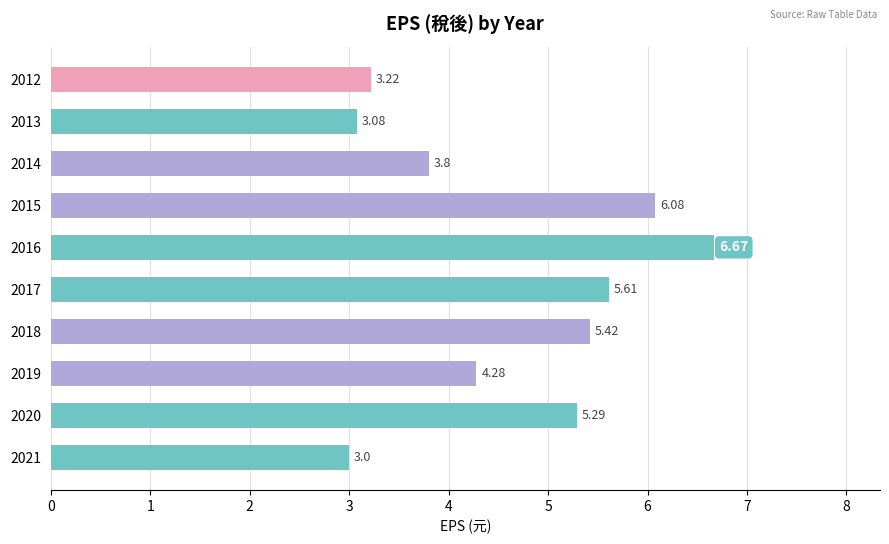

List the labels in order of value, largest first.

2016, 2015, 2017, 2018, 2020, 2019, 2014, 2012, 2013, 2021